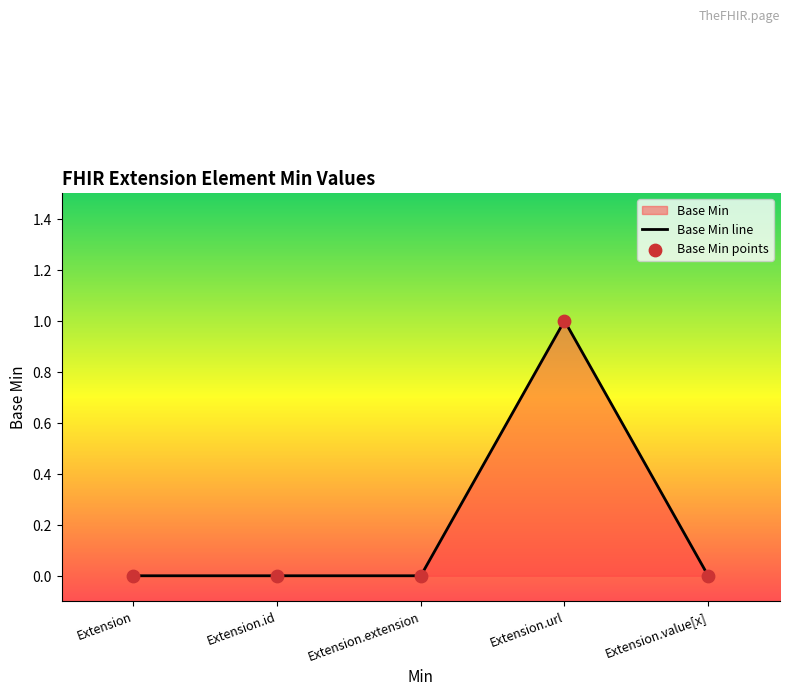

Which series contains the highest Y value?

Base Min line